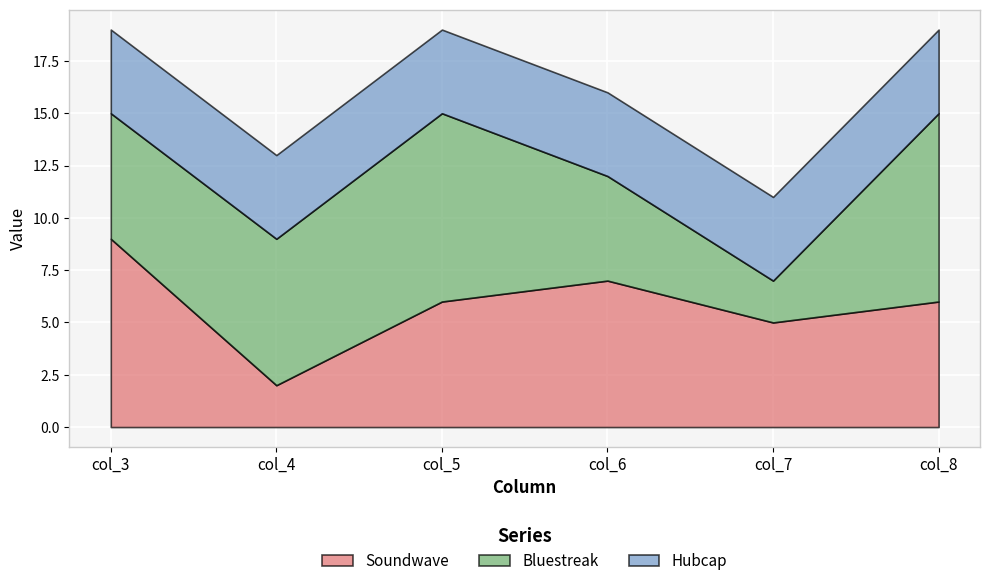

Count the number of data series in this chart.

3